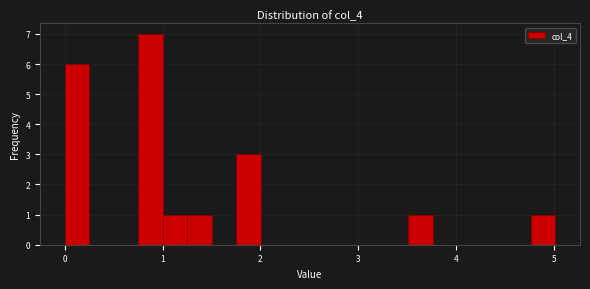

Around what value on the x-axis is the tallest bar? Give the approximate position of its centre, as read against the axis.

0.9